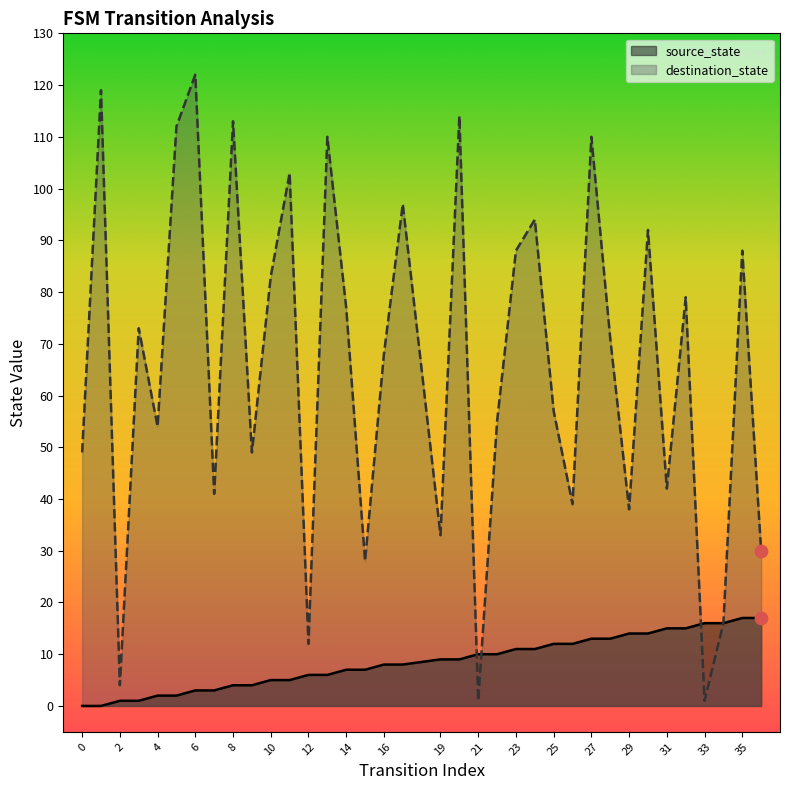

Which series reaches the minimum Y coordinate?

source_state